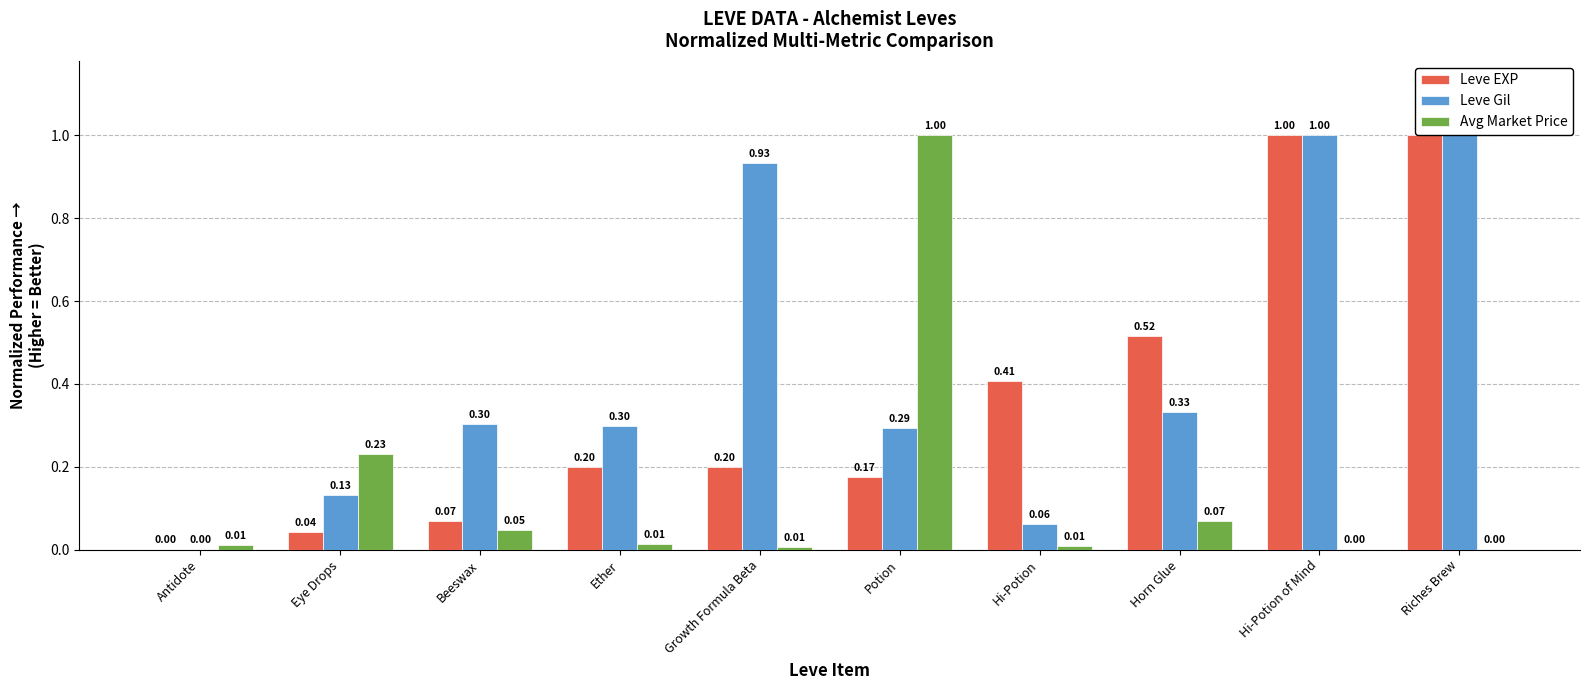

Which category has the highest value in the Avg Market Price series?

Potion